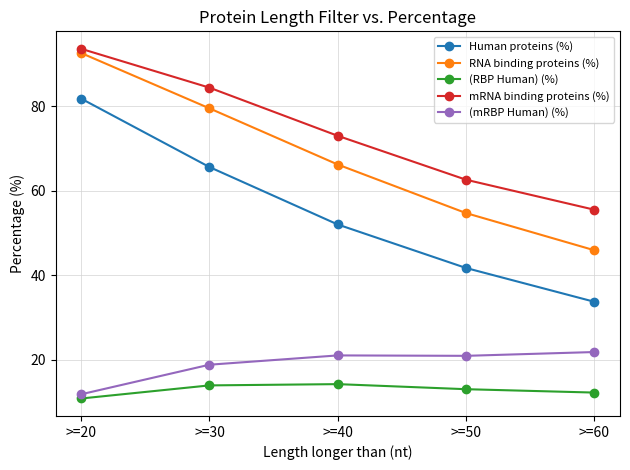

True or false: (mRBP Human) (%) has more than 2 interior local peaks.

False